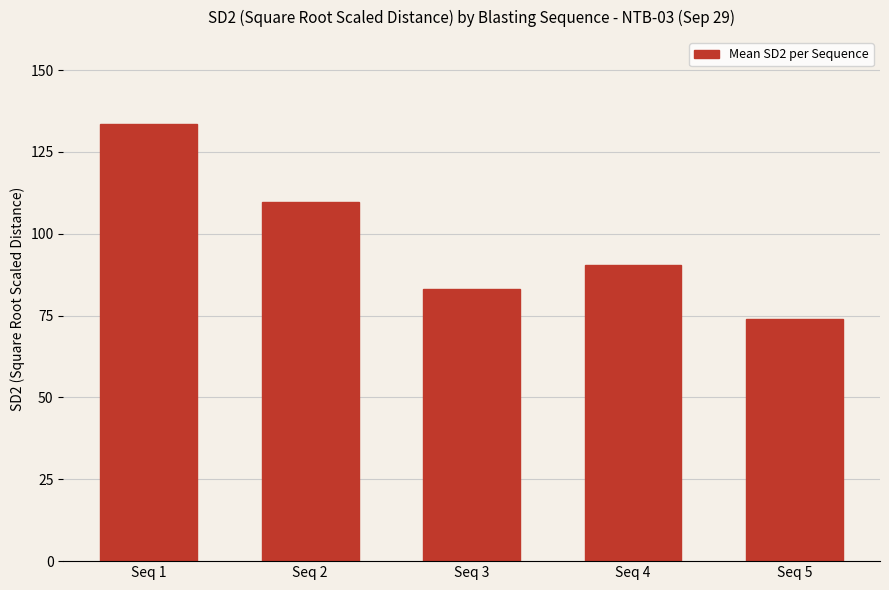

How many data points does each series have?

5